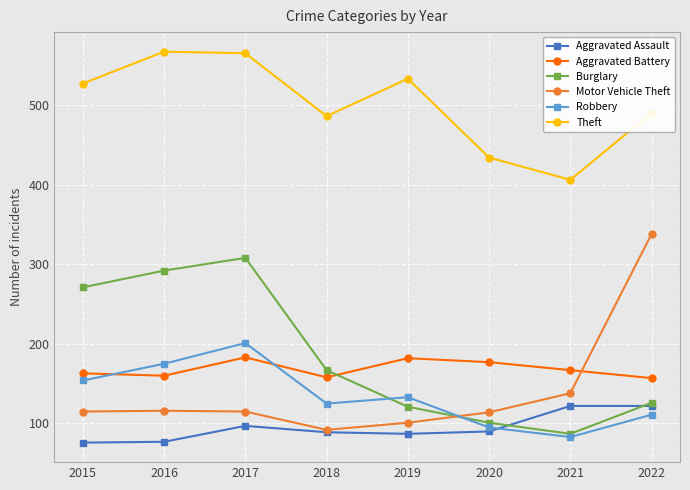

Is it true that Aggravated Battery equals 224 at 2016?

False